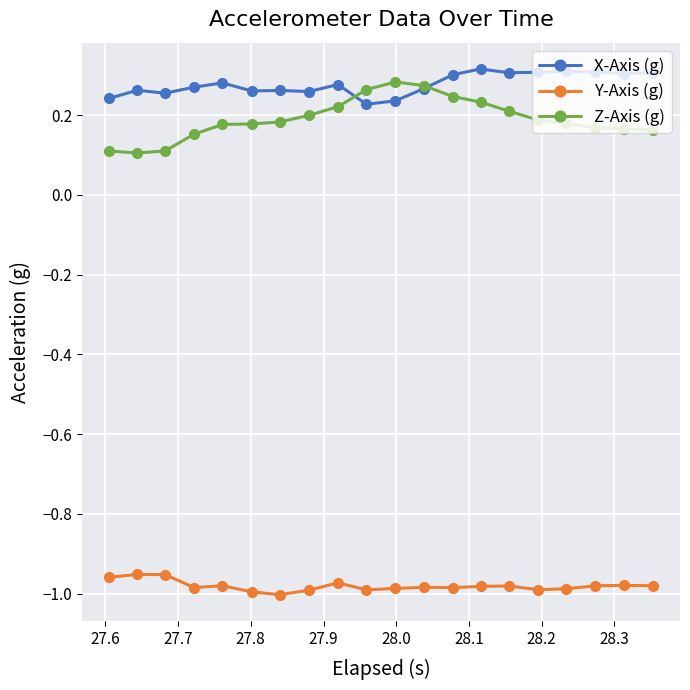

True or false: X-Axis (g) has more than 0 points higher than both neighbors.

True